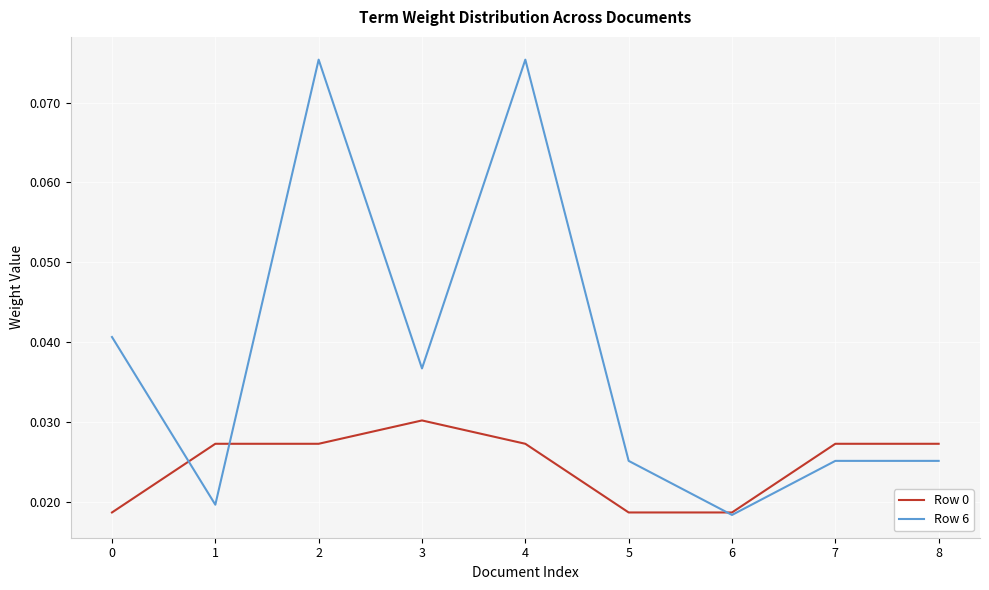

True or false: Row 6 has more than 0 points higher than both neighbors.

True